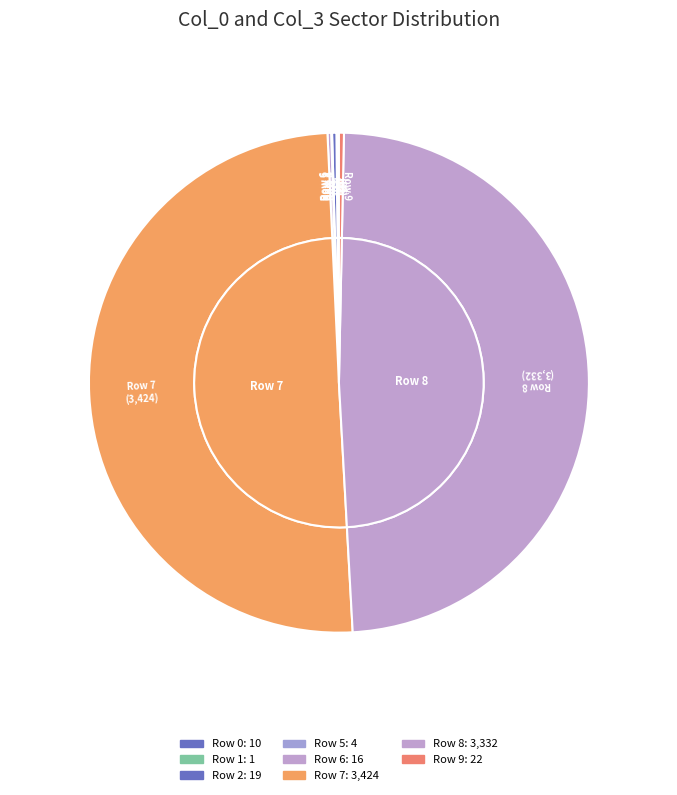

The Row 8 slice represents 63% of the pie. True or false?

False